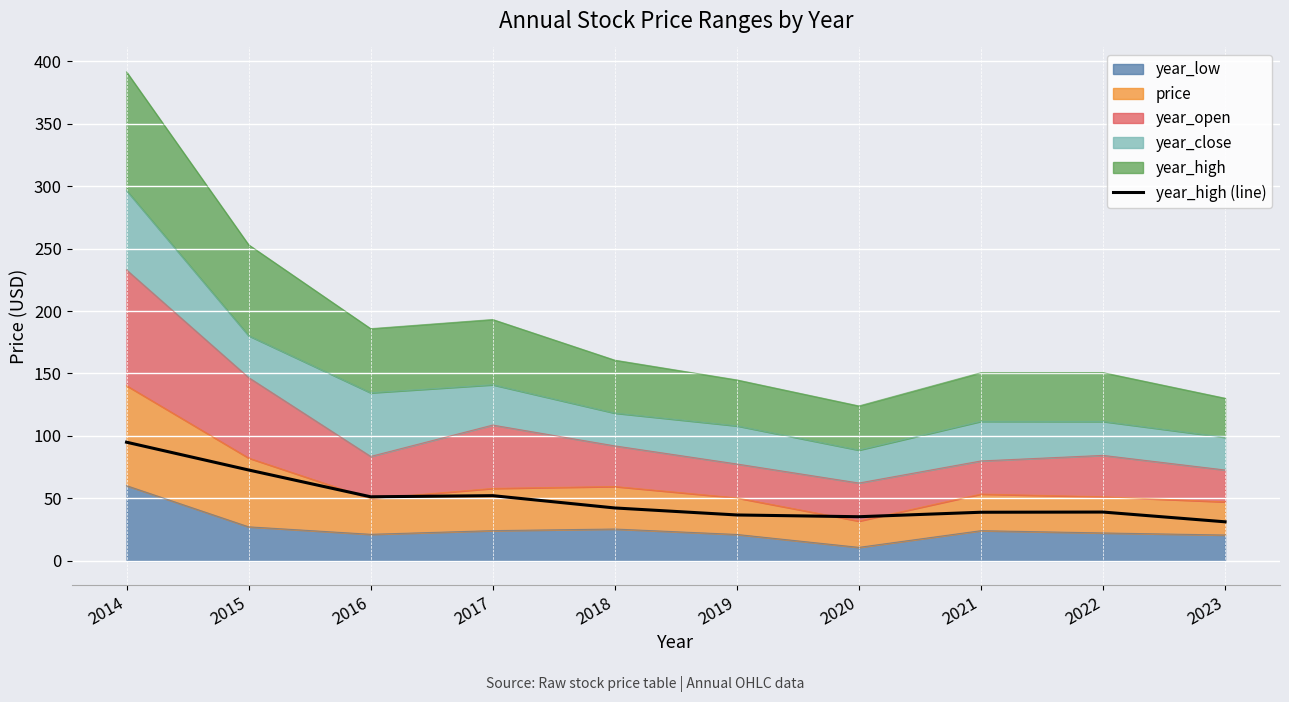

Reading left to right, transcribe all the data shown in this chart.

2014=95.0	2015=72.8	2016=51.3	2017=52.2	2018=42.4	2019=36.8	2020=35.4	2021=39.0	2022=39.1	2023=31.3